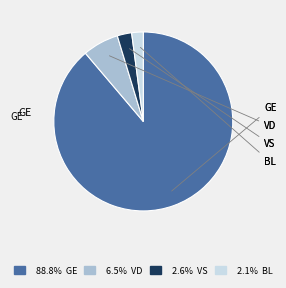

Does any single category account for the majority?

Yes